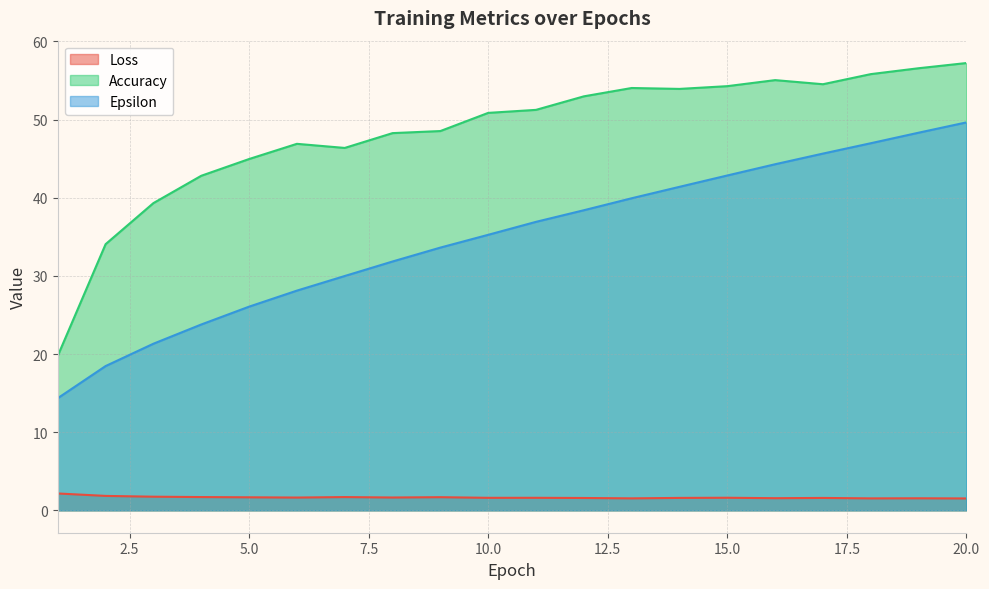

Which category has the lowest value in the Accuracy series?

1